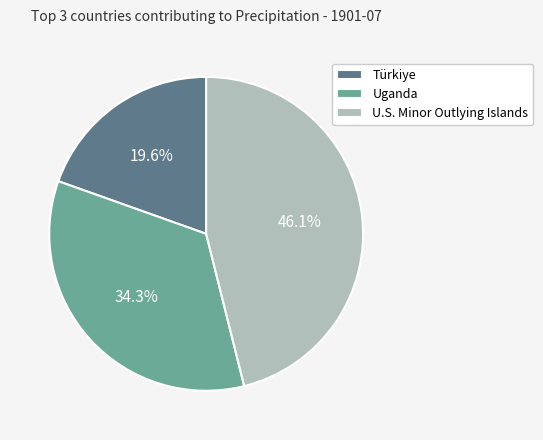

Which slice is the smallest?

Türkiye